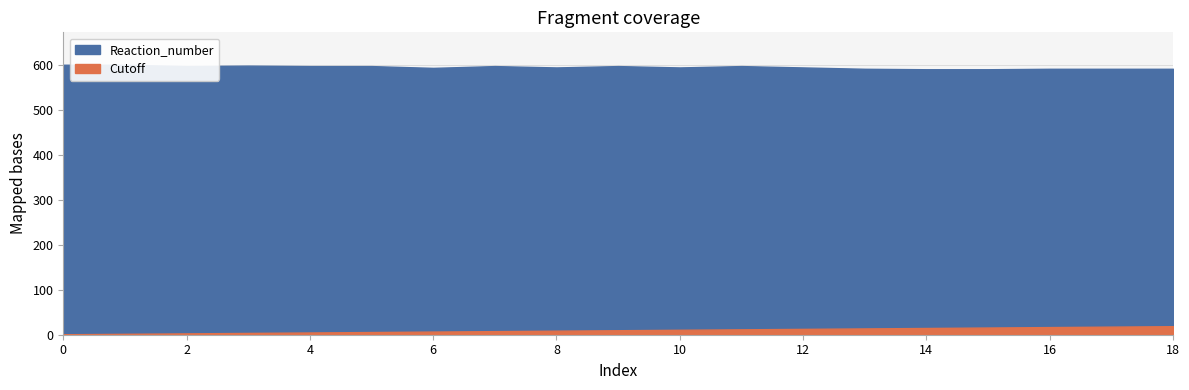

True or false: Reaction_number and Cutoff intersect in this chart.

False